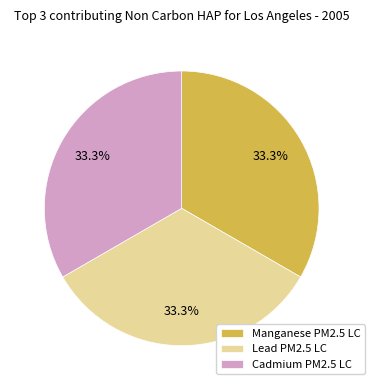

Approximately how many times larger is the value at Manganese PM2.5 LC compared to Lead PM2.5 LC?

1.0